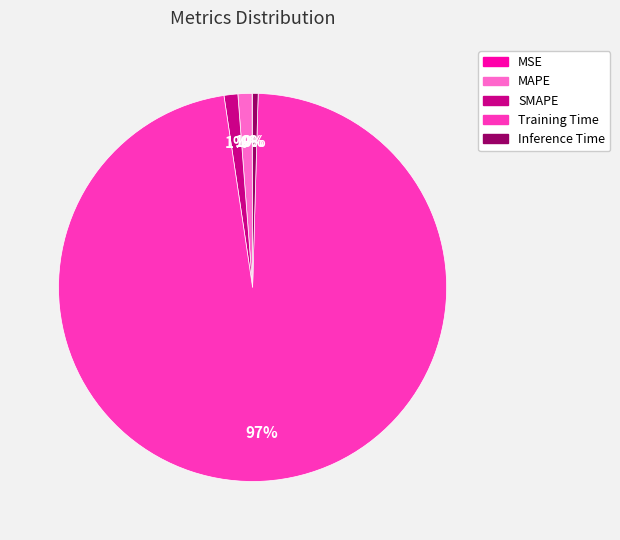

Between MAPE and Inference Time, which is larger?

MAPE